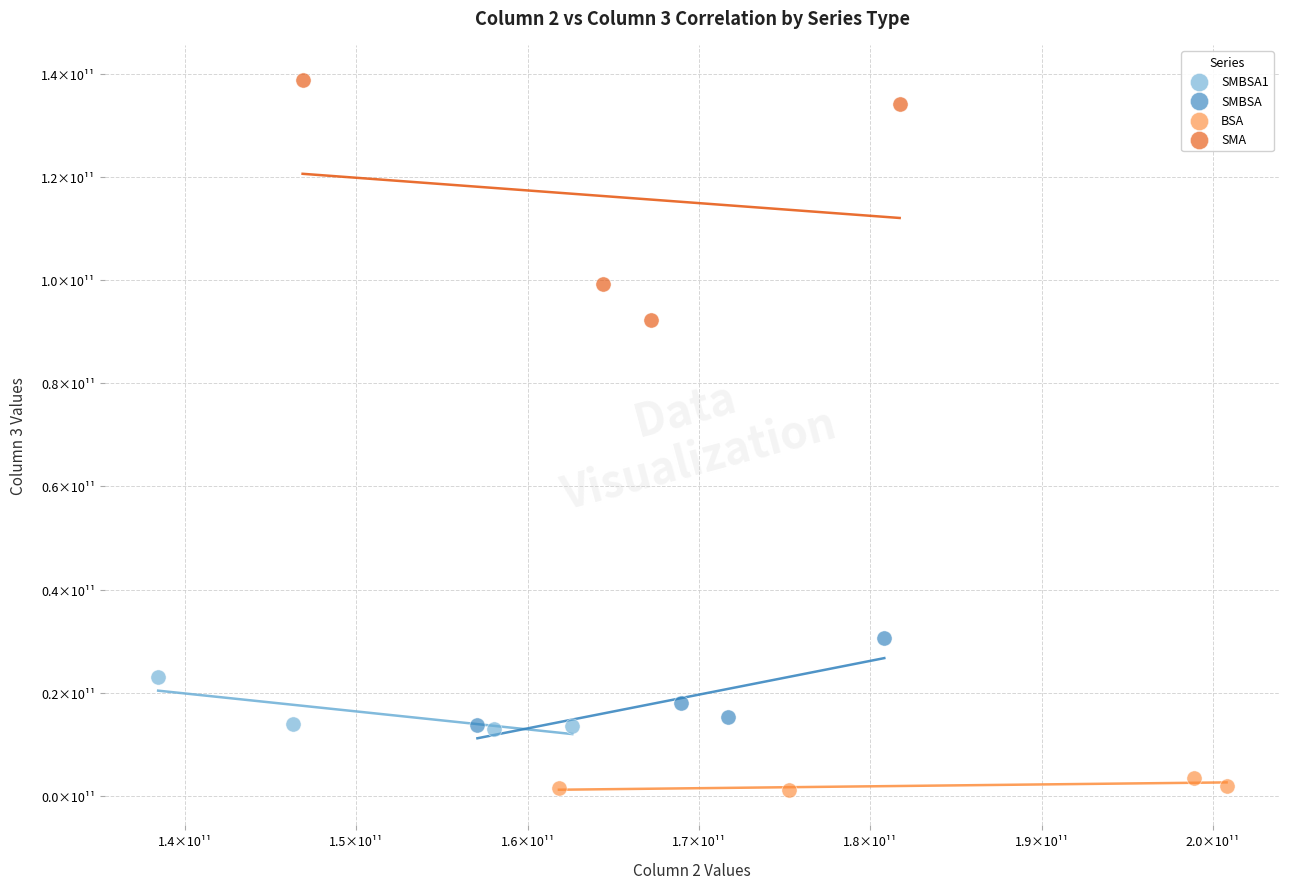

Which series has the largest Y range (max minus min)?

SMA